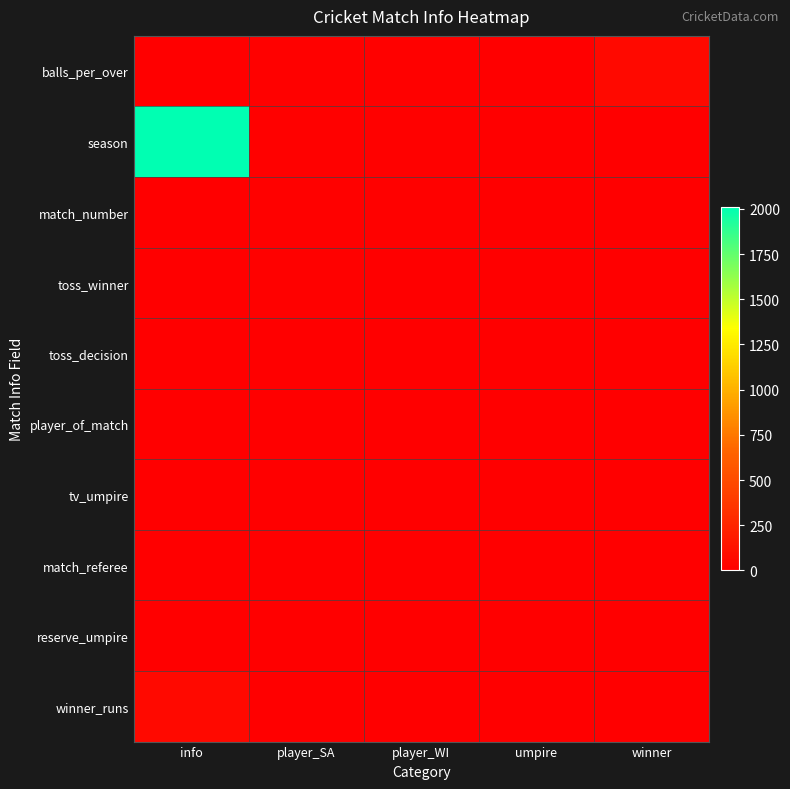

Which series has the widest spread of values?

season